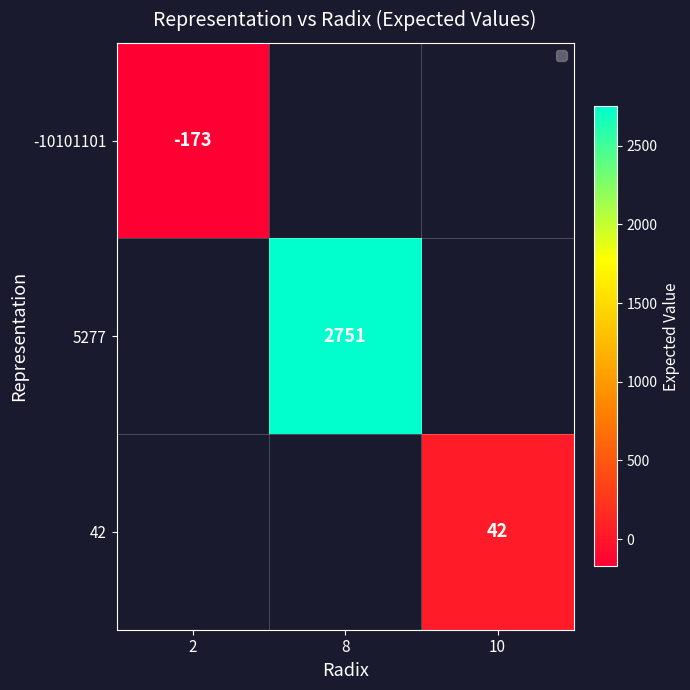

Which label corresponds to the largest value in the chart?

8